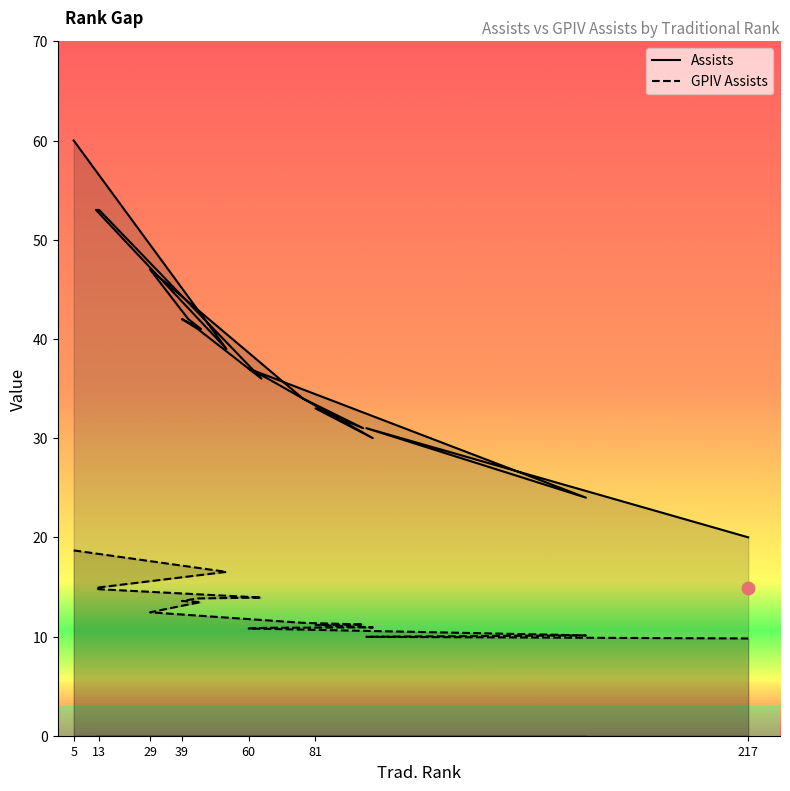

Does the chart display data point markers on the line(s)?

No